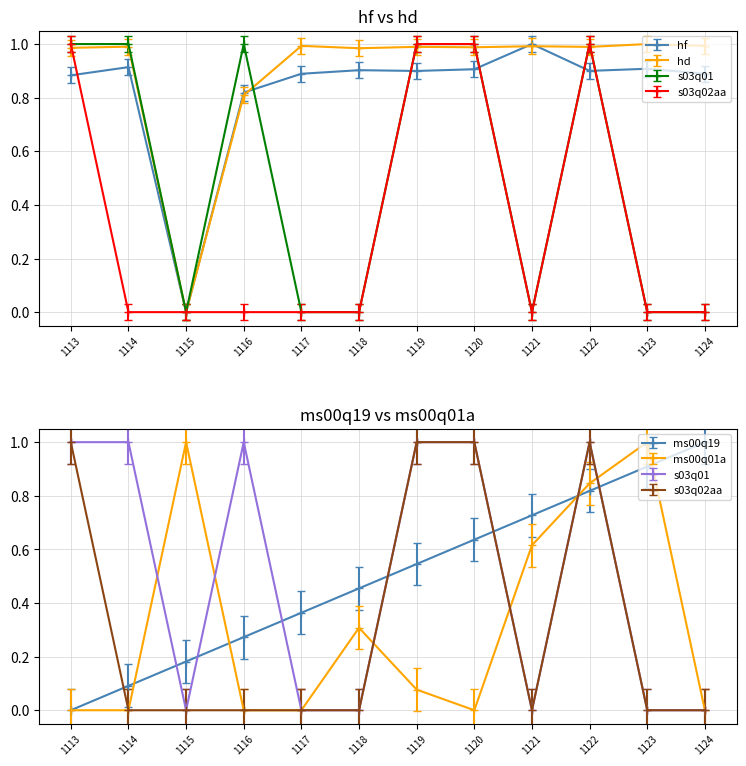

How many data points in s03q02aa are above 0?

4